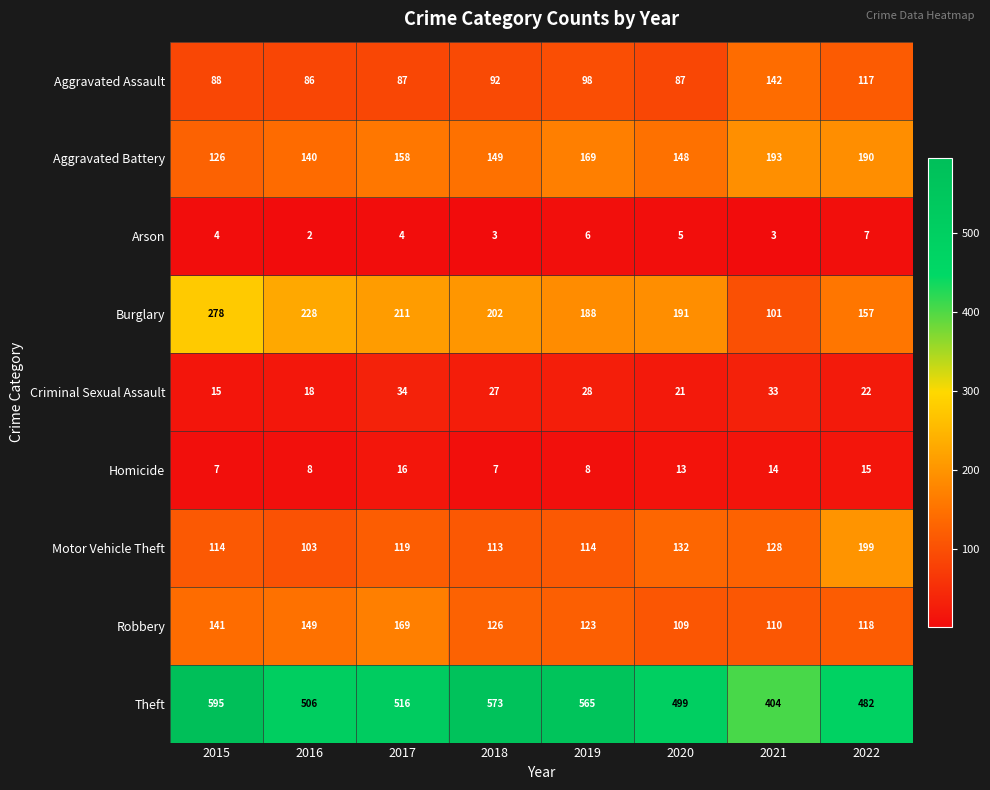

How many data points does each series have?

8